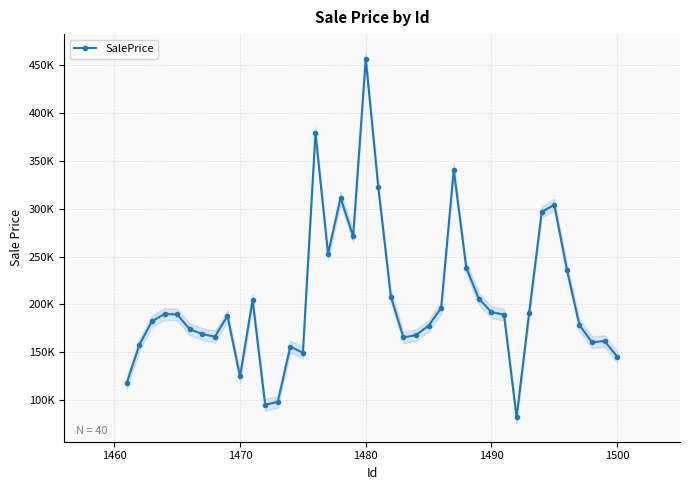

What is the average value?

204810.3